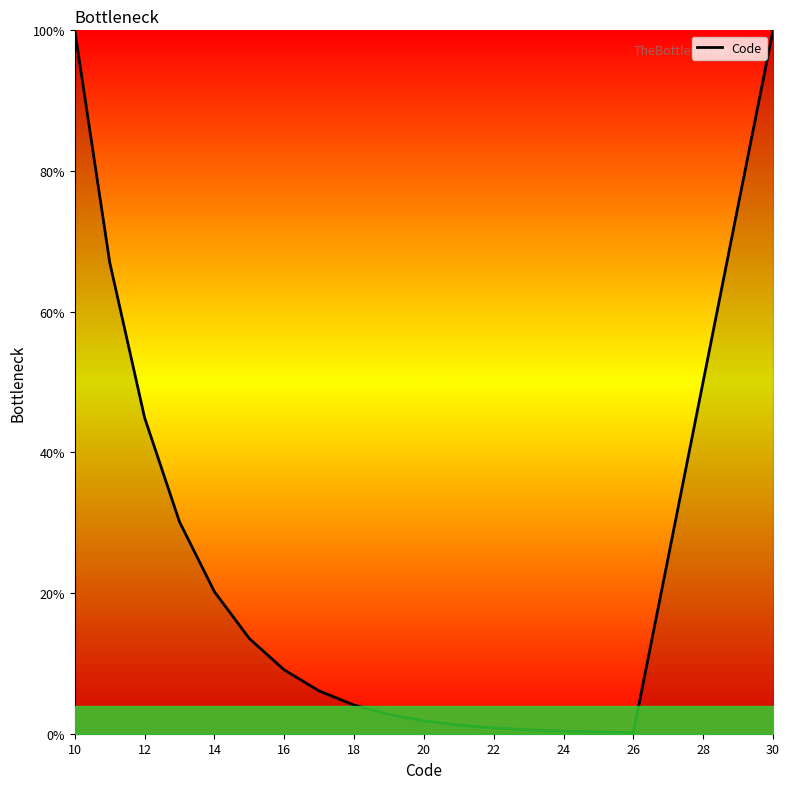

Does the chart have visible grid lines?

No